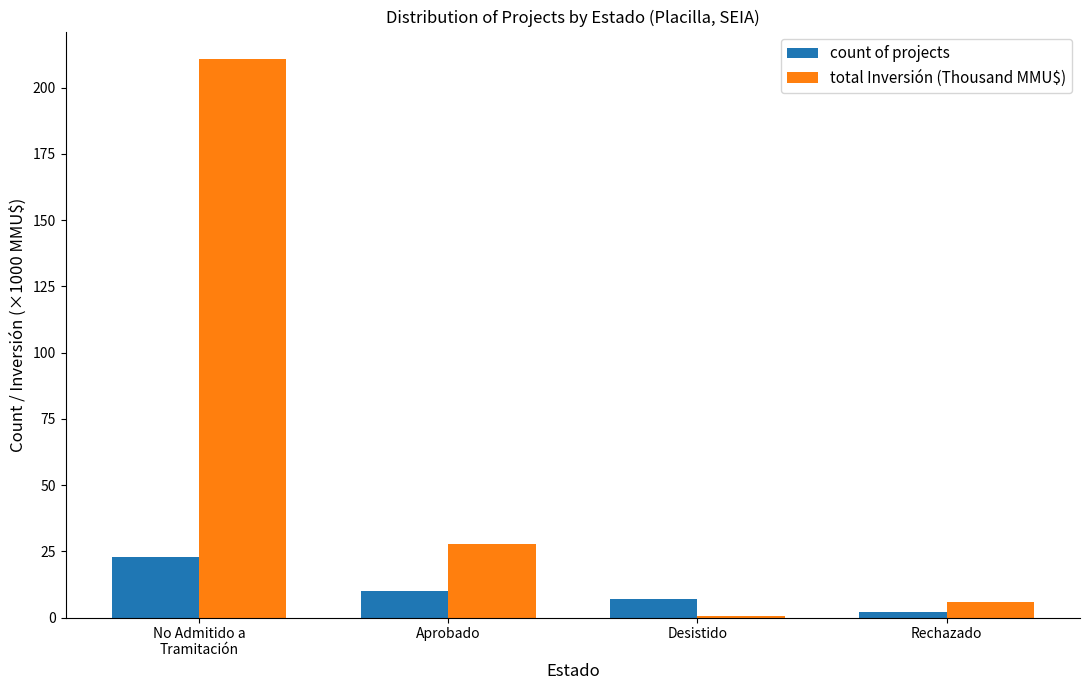

What is the total value across all series at No Admitido a
Tramitación?

233.7